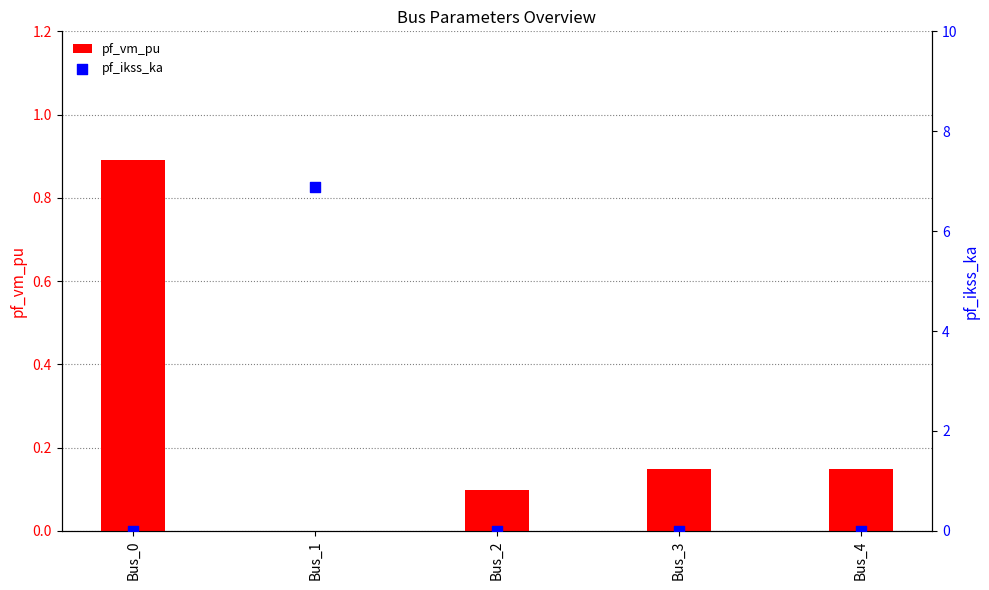

Which series has the largest Y range (max minus min)?

pf_ikss_ka